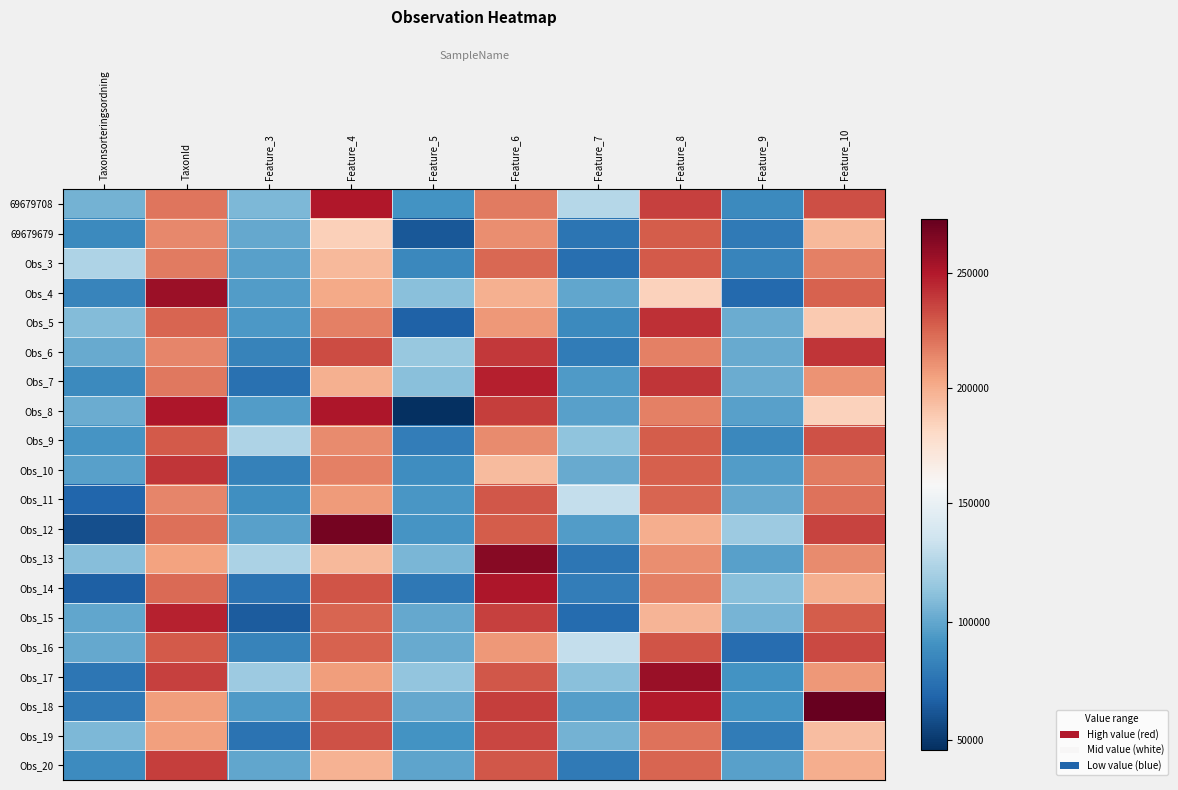

Which category has the lowest value across all series?

Feature_5